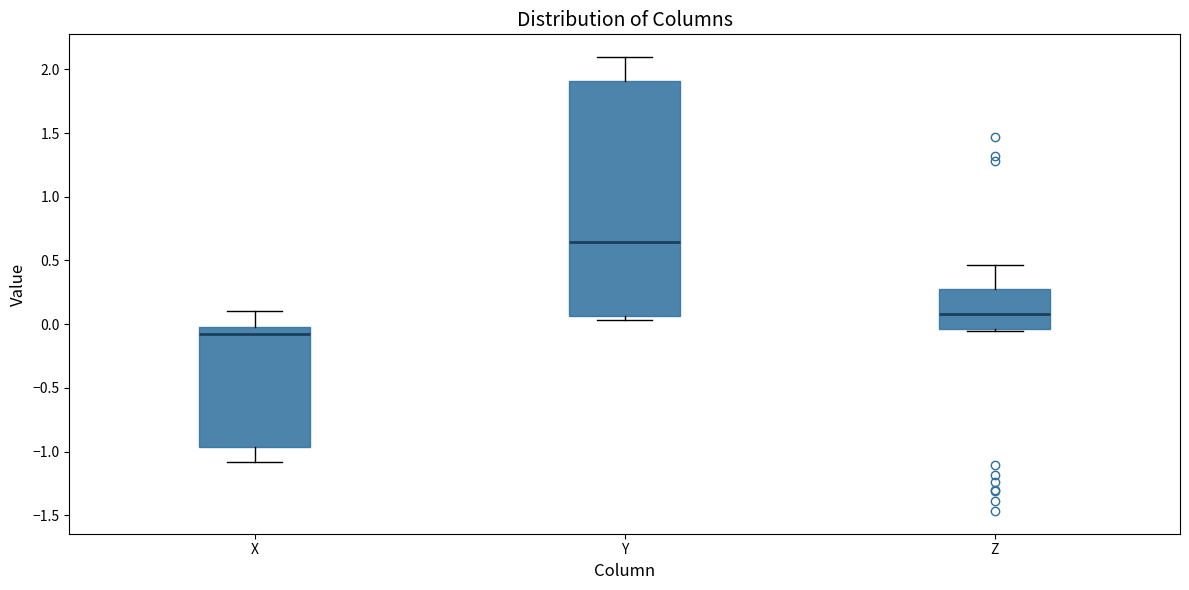

Reading left to right, read every box against the y-axis: the position of its median line, the range the box covers, and the ends of its whiskers. The values are not printed on the chart, so give them approximately, as read against the axis.

X: median -0.10, box -0.95 to 0.00, whiskers -1.10 to 0.10
Y: median 0.65, box 0.05 to 1.90, whiskers 0.05 (just below the box's lower edge) to 2.10
Z: median 0.10, box -0.05 to 0.25, whiskers -0.05 to 0.45